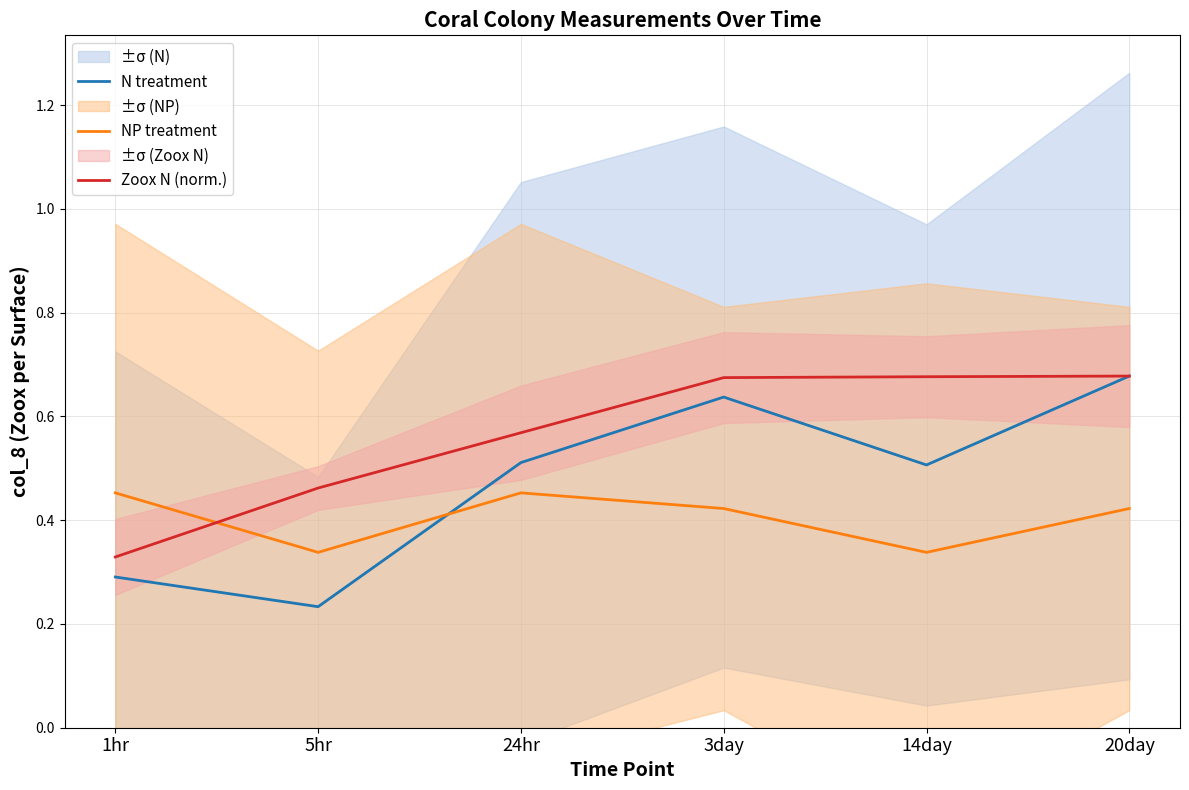

Is this an area chart (filled region under the line)?

No